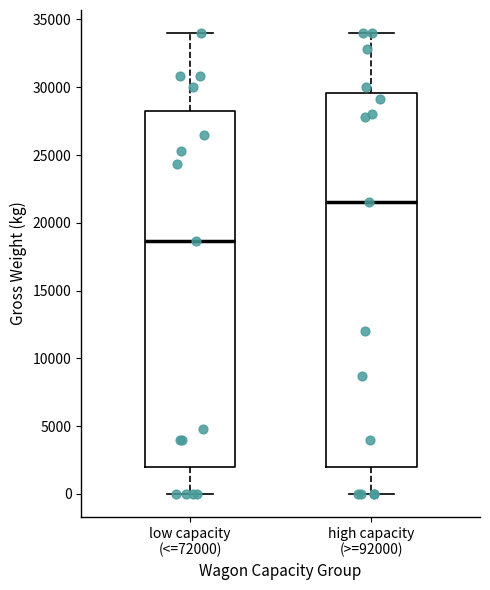

Comparing the boxes themselves (not the whiskers), which one is the tallest?

high capacity (>=92000)